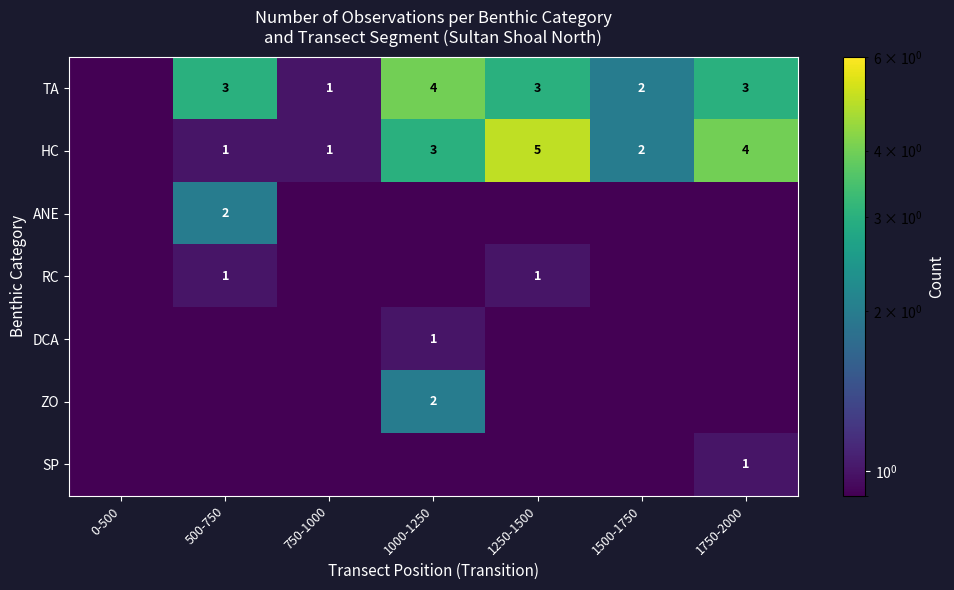

The TA series shows 4.1 at 1250-1500. True or false?

False